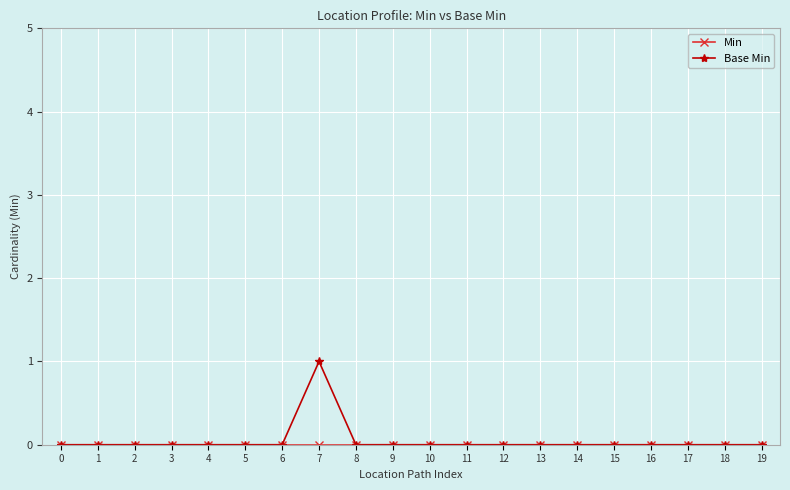

At which category is the sum across all series the highest?

7